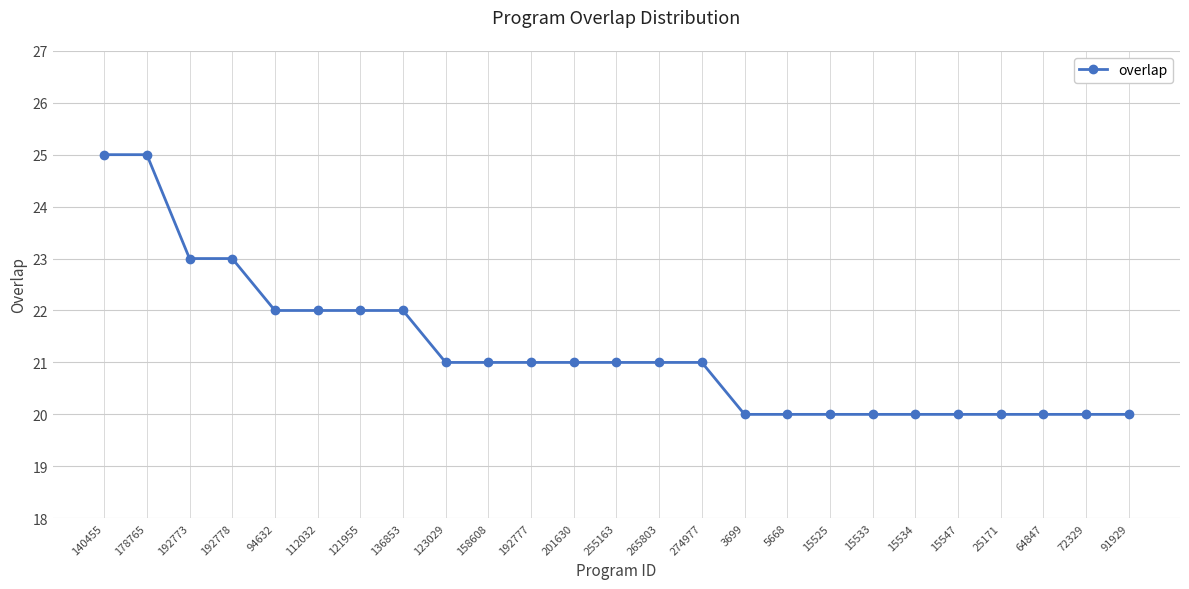

What is the change in value from 192778 to 72329?

-3